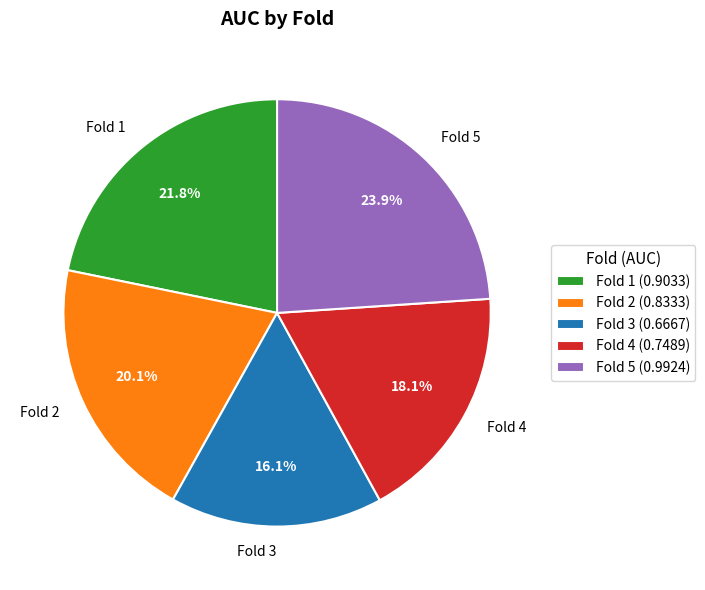

Combined, do Fold 1 and Fold 2 account for over 50%?

No